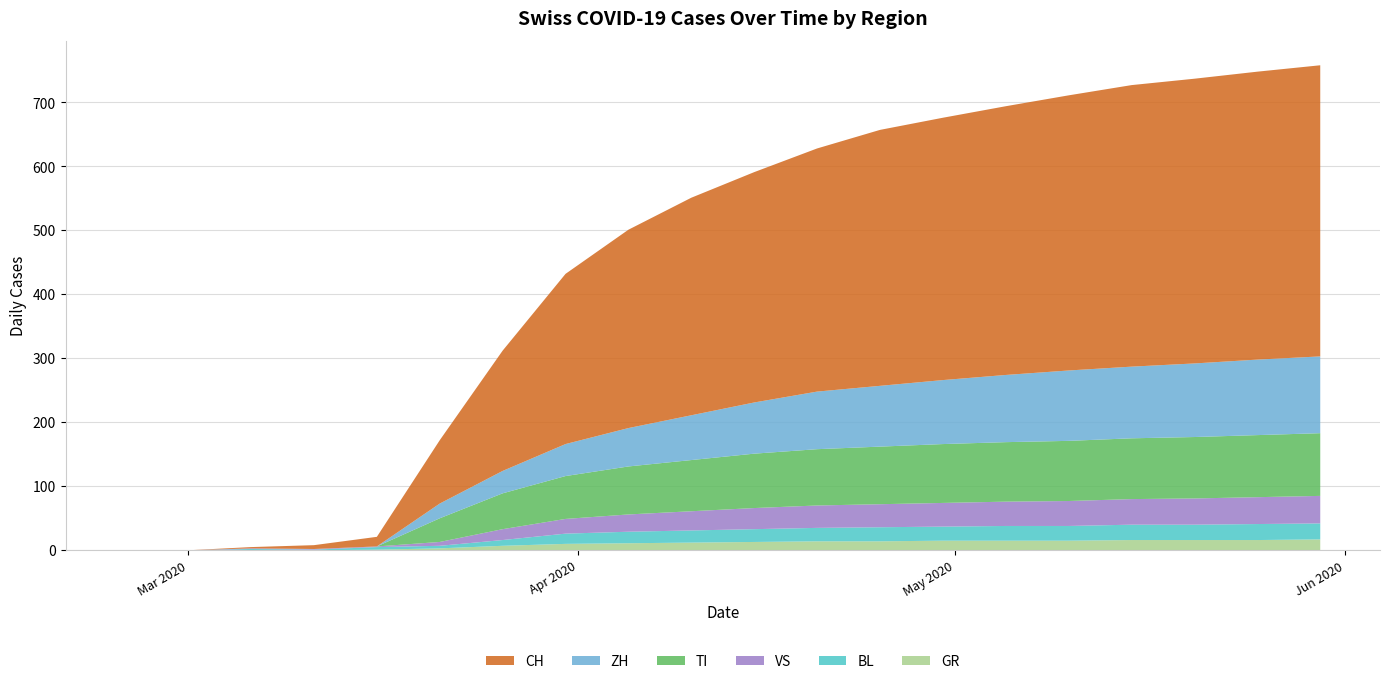

Reading left to right, list all the values displayed in this chart.

CH: 0	0	2	6	15	99	188	266	310	340	360	380	400	410	420	430	440	445	450	455
ZH: 0	0	0	0	0	23	35	50	60	70	80	90	95	100	105	110	112	115	118	120
TI: 0	0	0	0	0	37	56	67	75	80	85	88	90	92	93	94	95	96	97	98
VS: 0	0	1	1	1	6	17	23	27	30	33	35	36	37	38	39	40	41	42	43
BL: 0	0	2	1	4	4	9	16	18	19	20	21	22	22	23	23	24	24	25	25
GR: 0	0	0	0	1	3	7	10	11	12	13	14	14	15	15	15	16	16	16	17